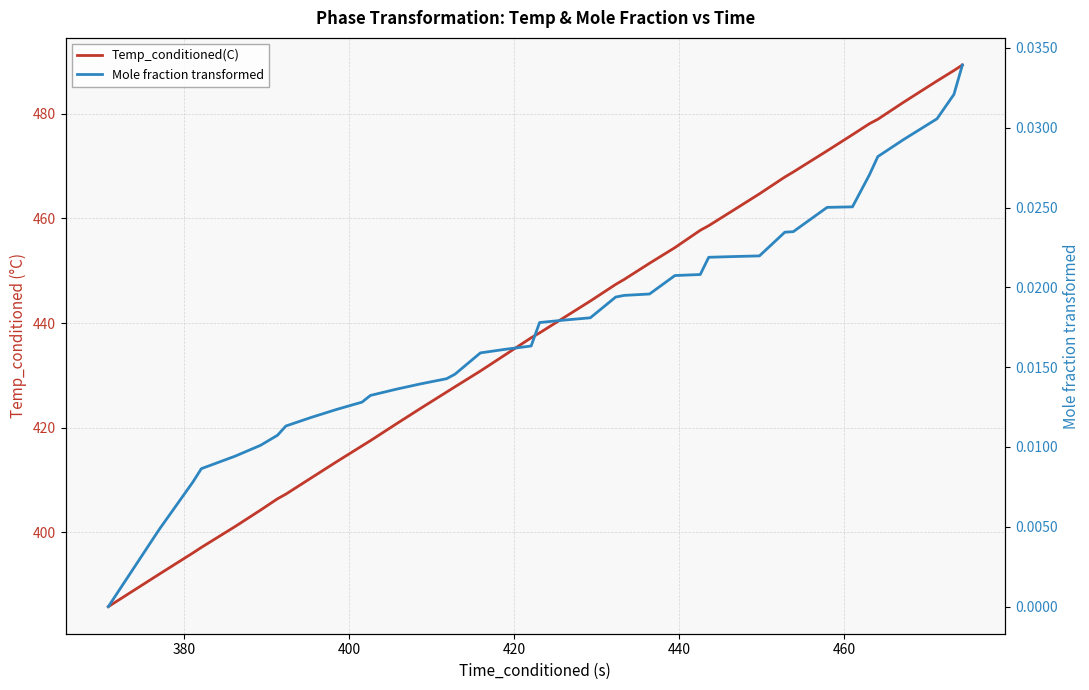

Reading left to right, list all the values displayed in this chart.

Temp_conditioned(C): 385.8	392.0	396.1	397.1	401.1	404.3	406.4	407.3	410.4	413.5	416.5	417.5	420.7	423.8	426.8	427.8	430.8	434.0	437.2	438.1	441.2	444.2	447.4	448.3	451.4	454.4	457.7	458.6	461.7	464.7	467.9	468.9	472.9	476.0	478.1	479.0	482.2	486.3	488.3	489.3
Mole fraction transformed: 0.0	0.0	0.0	0.0	0.0	0.0	0.0	0.0	0.0	0.0	0.0	0.0	0.0	0.0	0.0	0.0	0.0	0.0	0.0	0.0	0.0	0.0	0.0	0.0	0.0	0.0	0.0	0.0	0.0	0.0	0.0	0.0	0.0	0.0	0.0	0.0	0.0	0.0	0.0	0.0